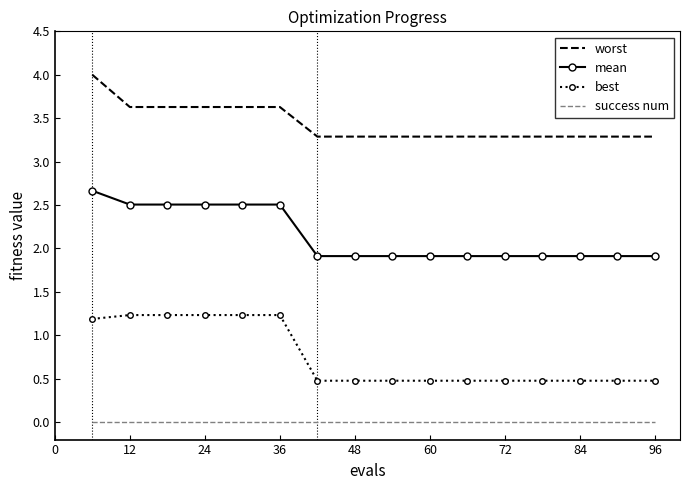

True or false: success num and best intersect in this chart.

False